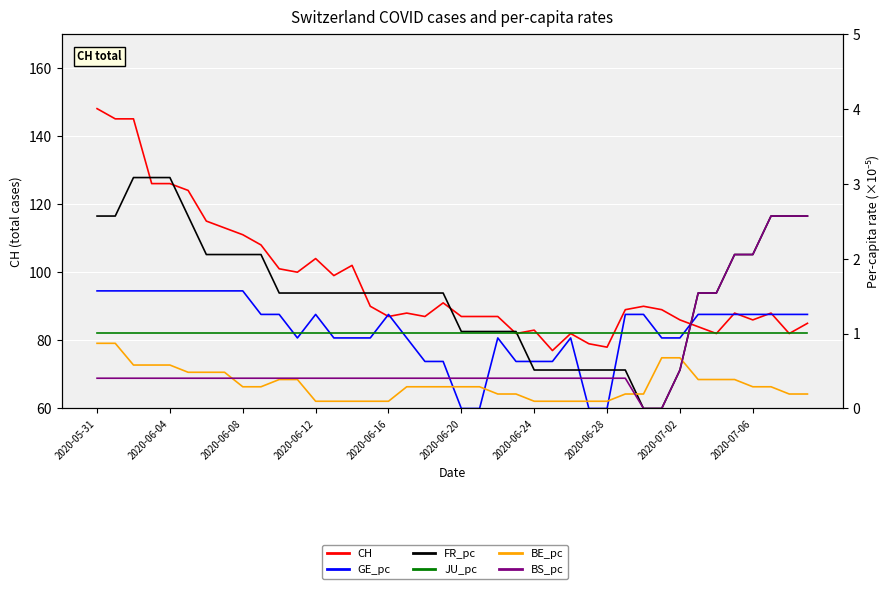

Read the FR_pc value at 11.

1.5